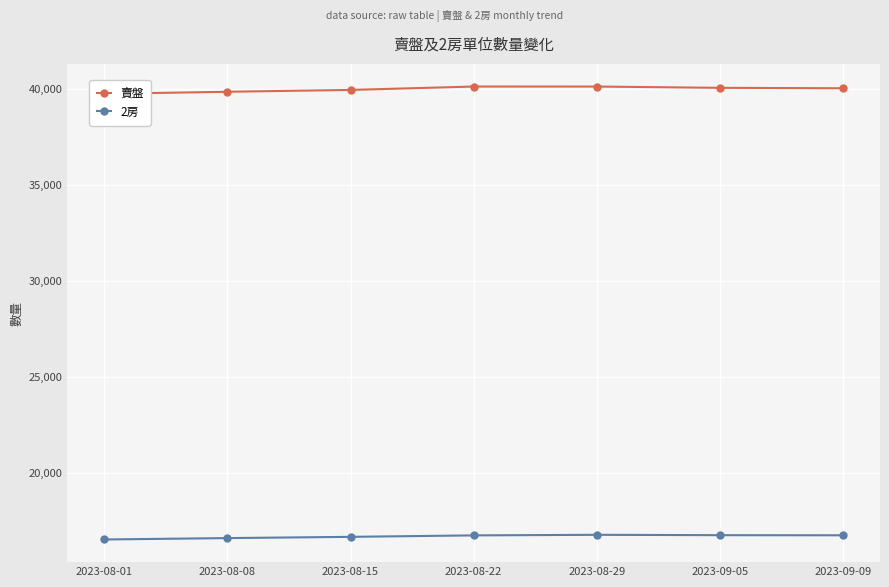

The value of 賣盤 at 2023-09-05 is 40071. True or false?

True